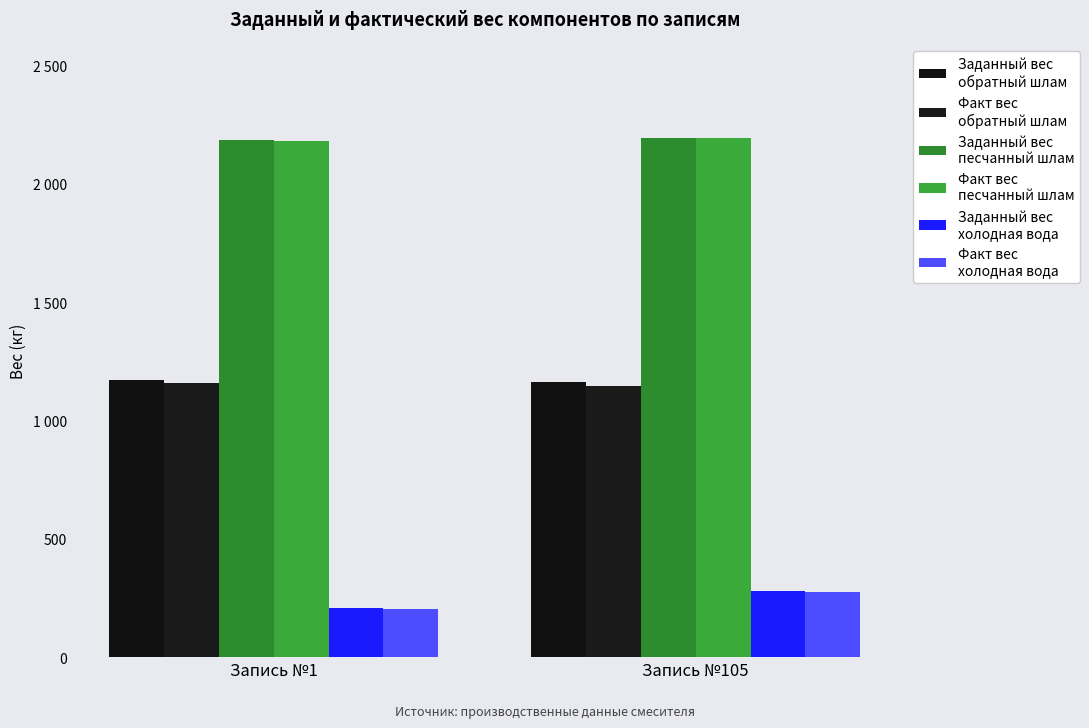

The Заданный вес
обратный шлам series shows 1161.7 at Запись №105. True or false?

True